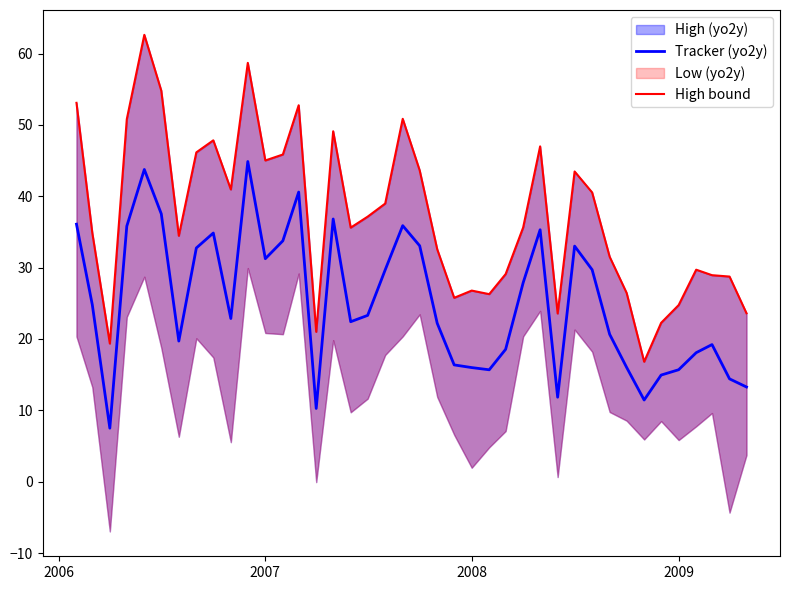

What is the maximum value for Tracker (yo2y)?

44.9